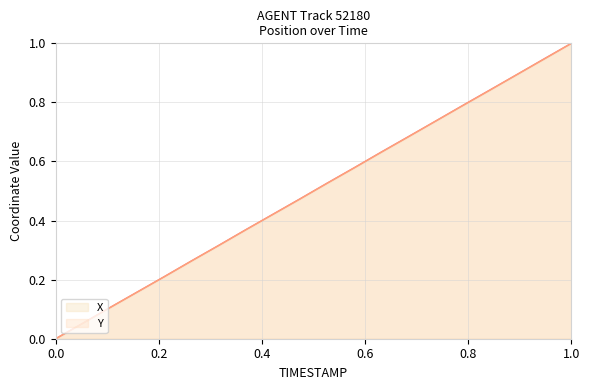

After their last crossing, which series has the higher values: X or Y?

X